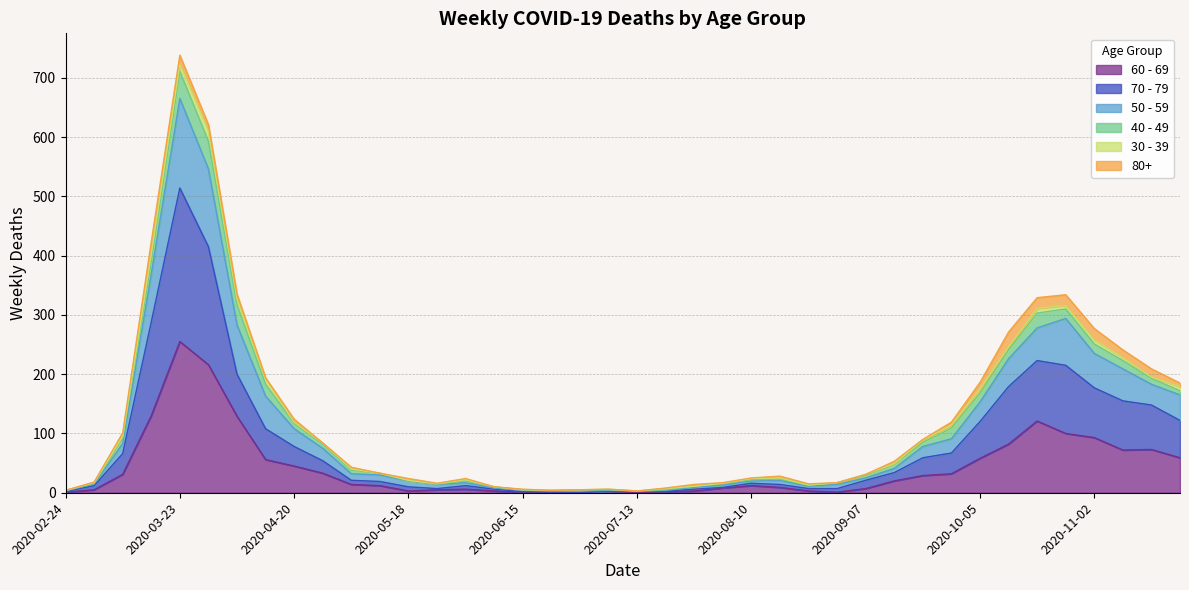

List the labels in order of 60 - 69 value, smallest first.

2020-06-22, 2020-06-29, 2020-07-13, 2020-02-24, 2020-06-15, 2020-08-31, 2020-07-20, 2020-05-18, 2020-06-08, 2020-07-06, 2020-07-27, 2020-08-24, 2020-03-02, 2020-05-25, 2020-06-01, 2020-09-07, 2020-08-03, 2020-08-17, 2020-05-11, 2020-08-10, 2020-05-04, 2020-09-14, 2020-09-21, 2020-03-09, 2020-09-28, 2020-04-27, 2020-04-20, 2020-04-13, 2020-10-05, 2020-11-23, 2020-11-09, 2020-11-16, 2020-10-12, 2020-11-02, 2020-10-26, 2020-10-19, 2020-04-06, 2020-03-16, 2020-03-30, 2020-03-23